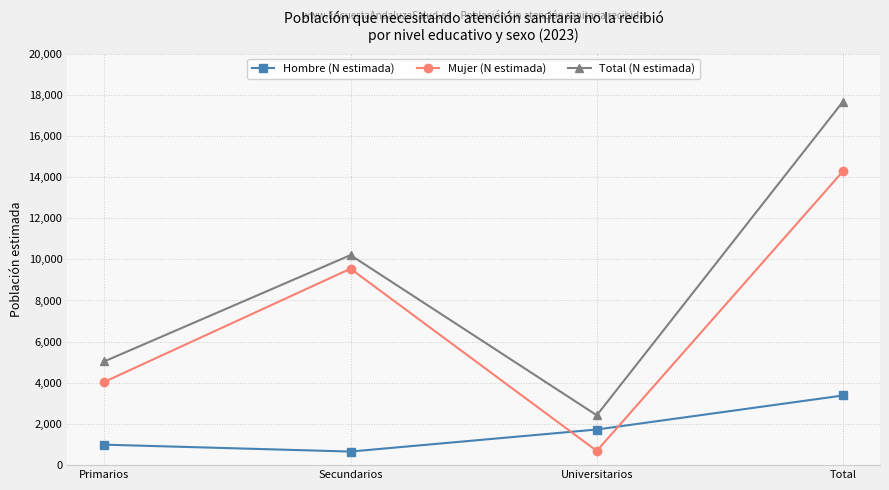

Is this an area chart (filled region under the line)?

No